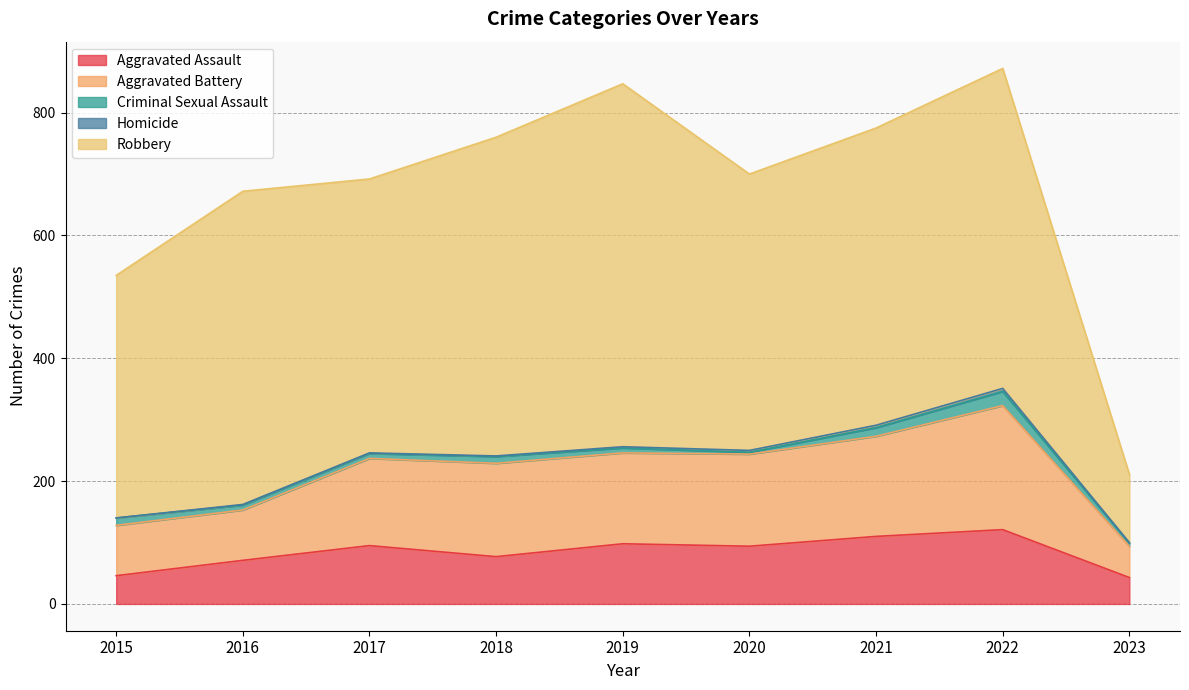

At how many categories does at least one series exceed 4?

9